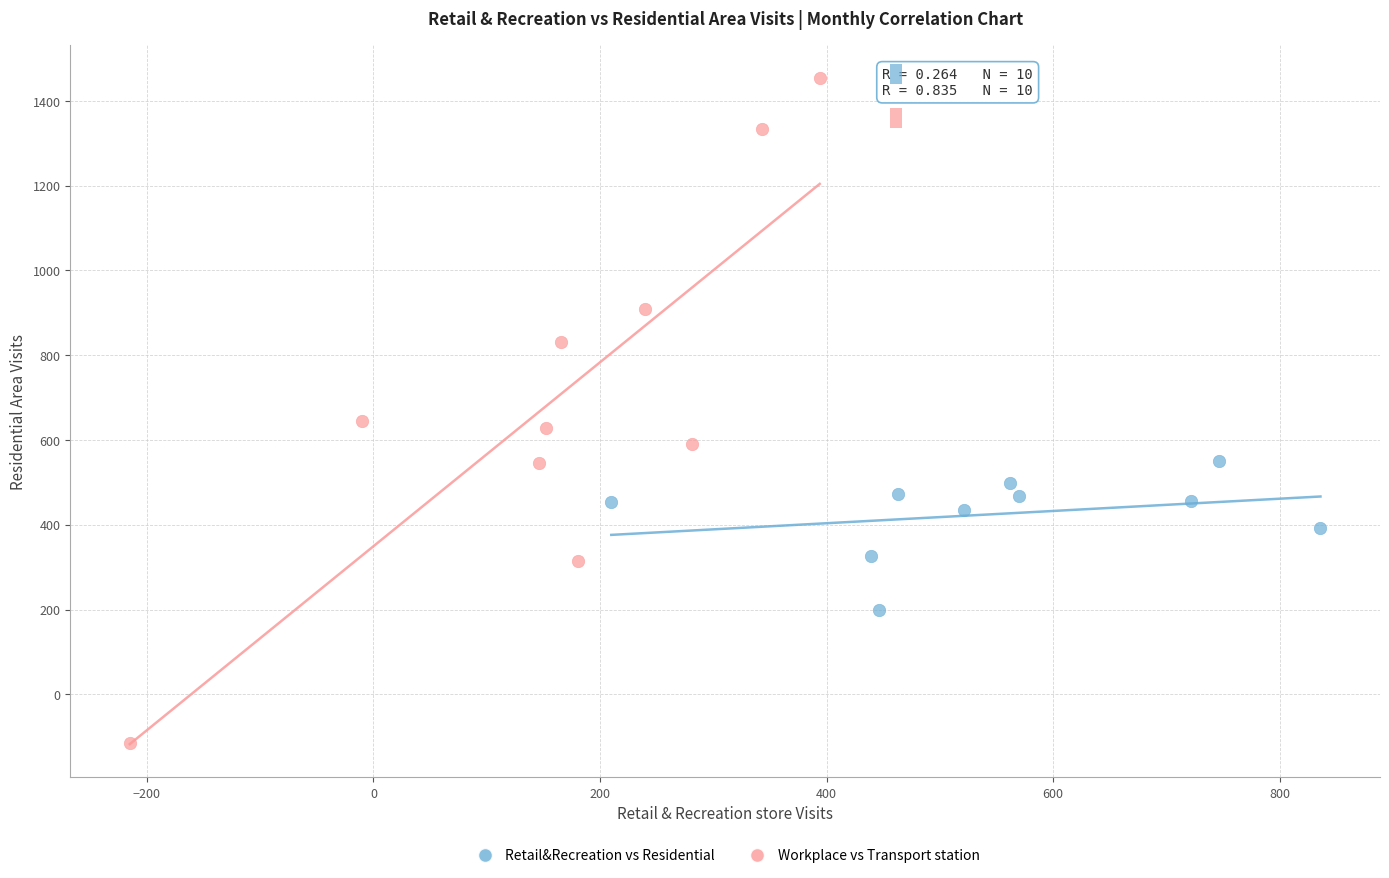

Which series has the largest Y range (max minus min)?

Workplace vs Transport station